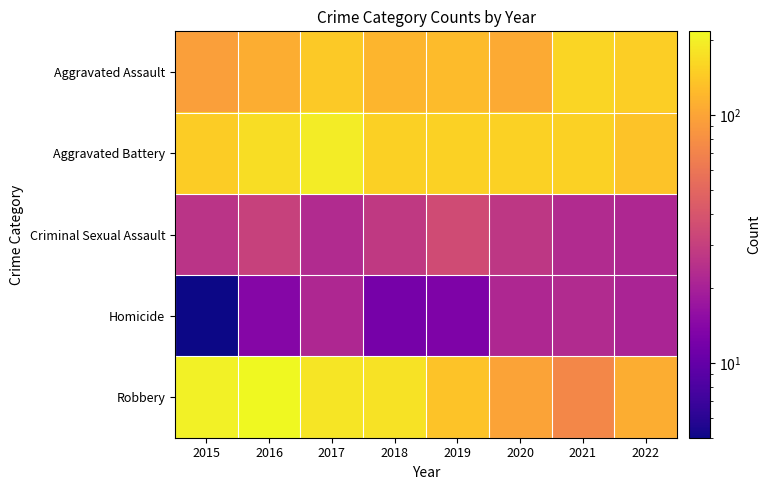

At 2021, list the series in order from largest to smallest.

Aggravated Assault, Aggravated Battery, Robbery, Criminal Sexual Assault, Homicide